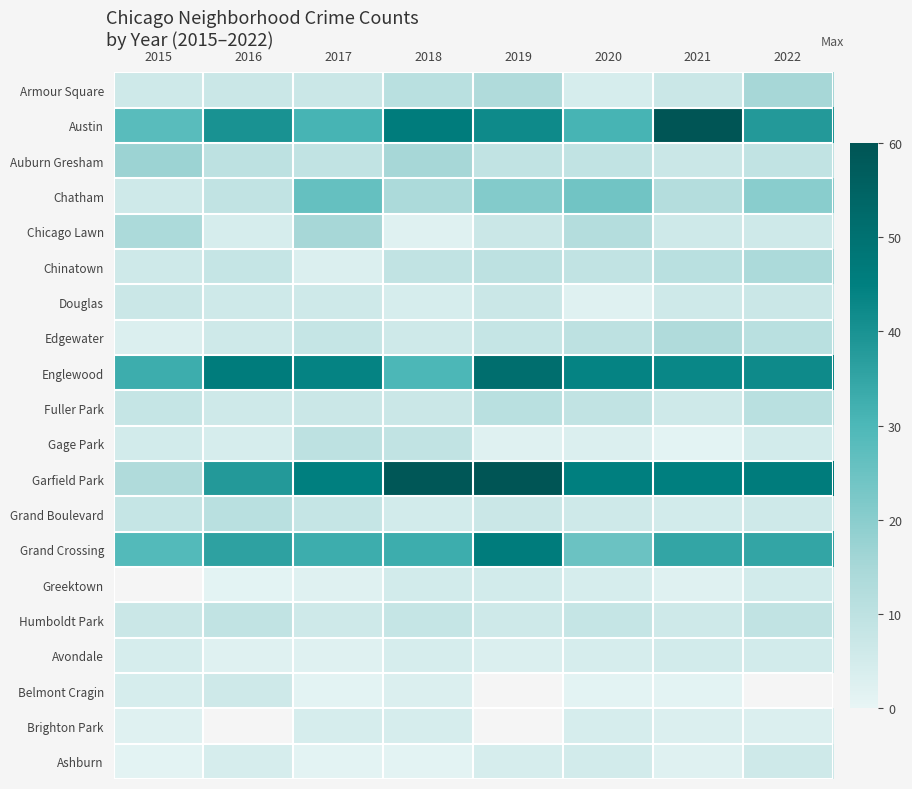

Which series has the largest range (max minus min)?

Garfield Park